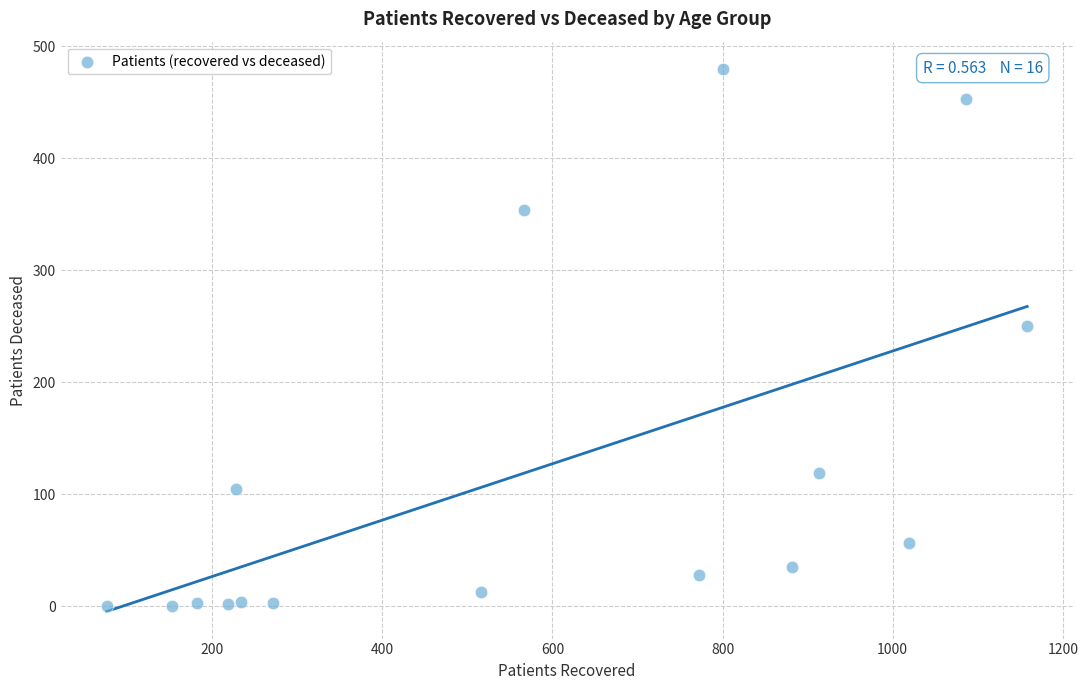

What Y value in the scatter plot is closest to 240?

250